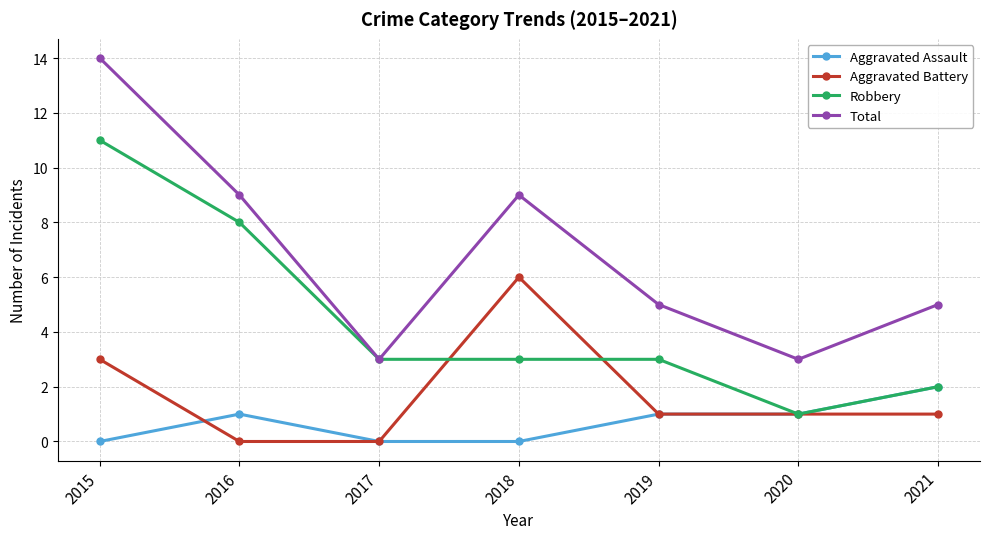

What is the difference between the second highest and minimum values in the Total series?

6